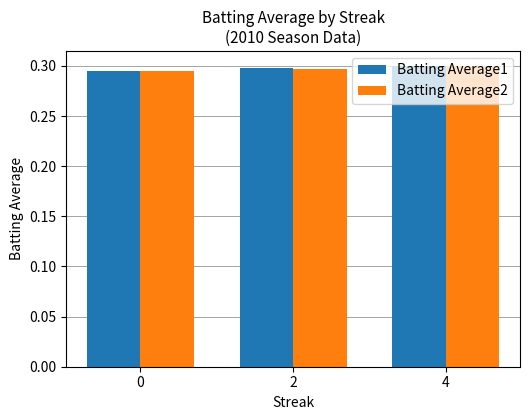

What are all the series names shown in the legend?

Batting Average1, Batting Average2